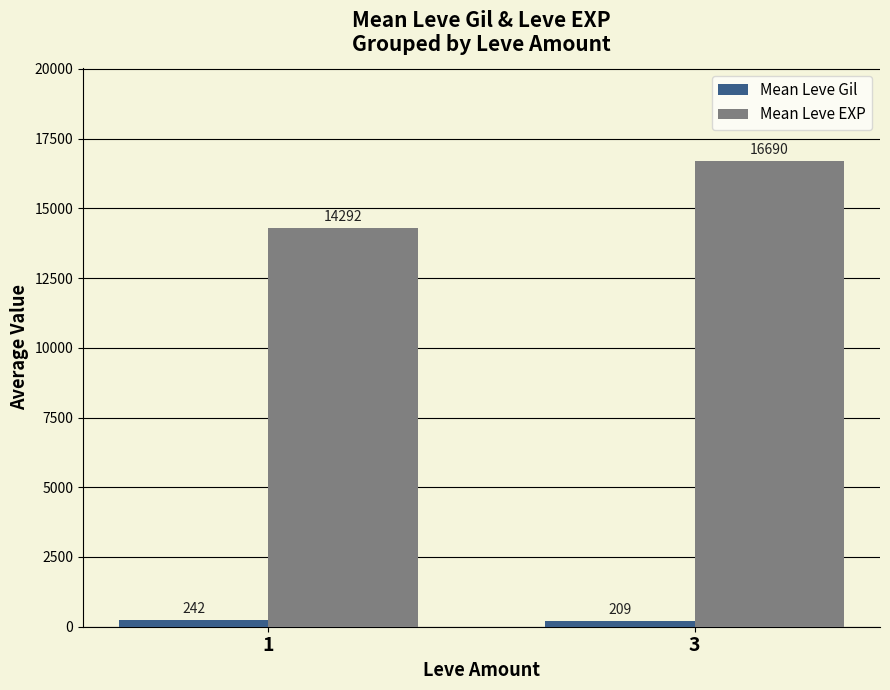

Rank the series by their average value, from lowest to highest.

Mean Leve Gil, Mean Leve EXP